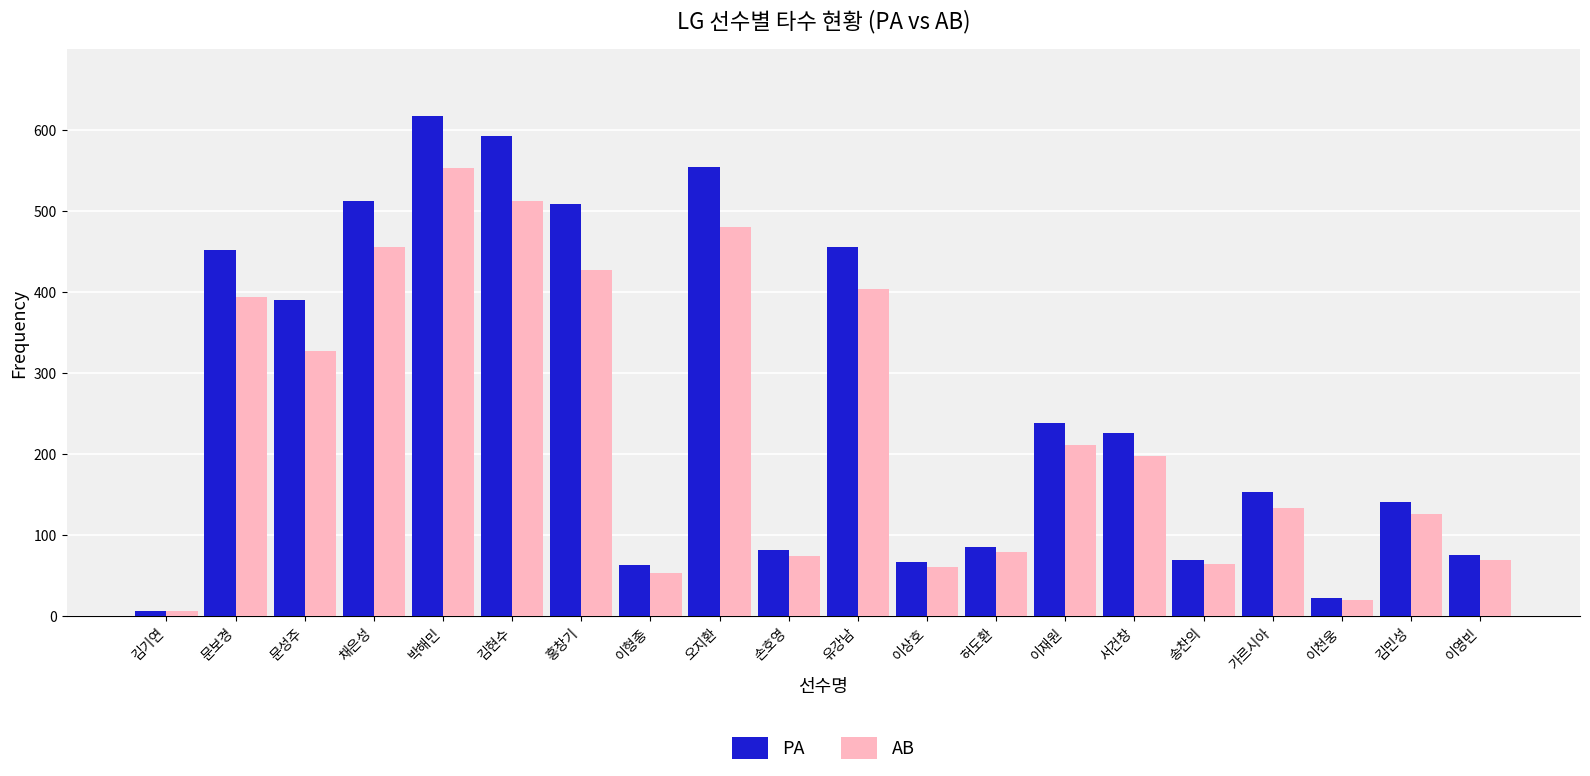

Which series has the largest total across all categories?

PA